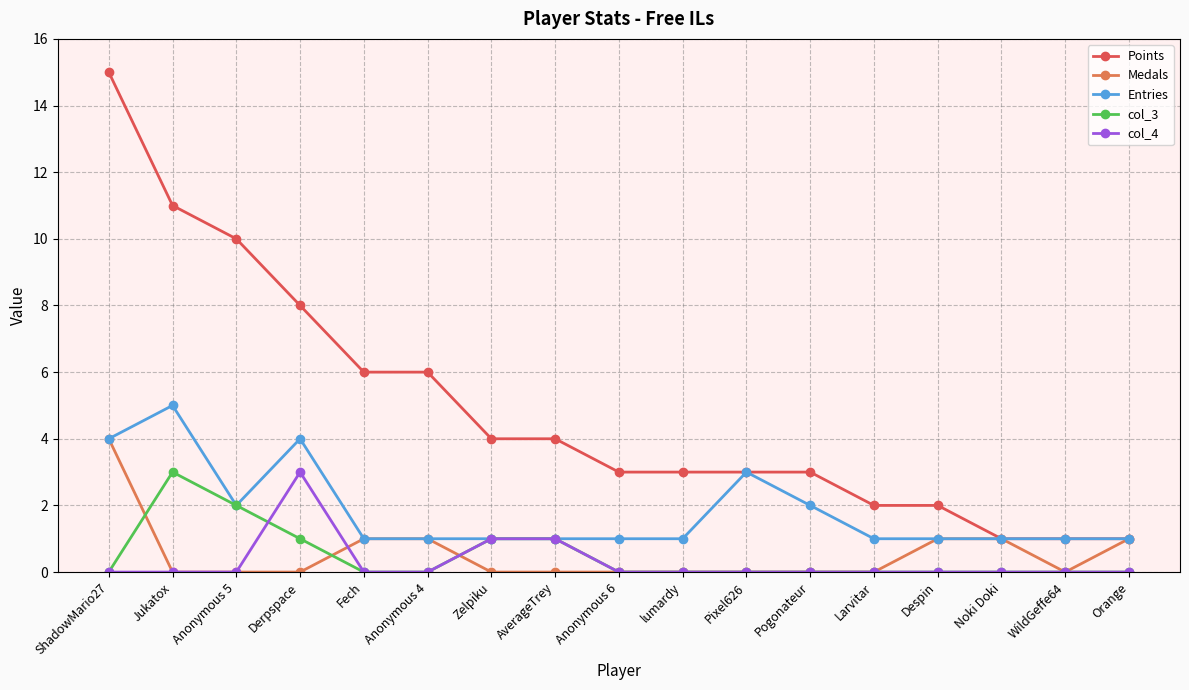

Is the value of Points at AverageTrey greater than the value of col_3 at Orange?

Yes